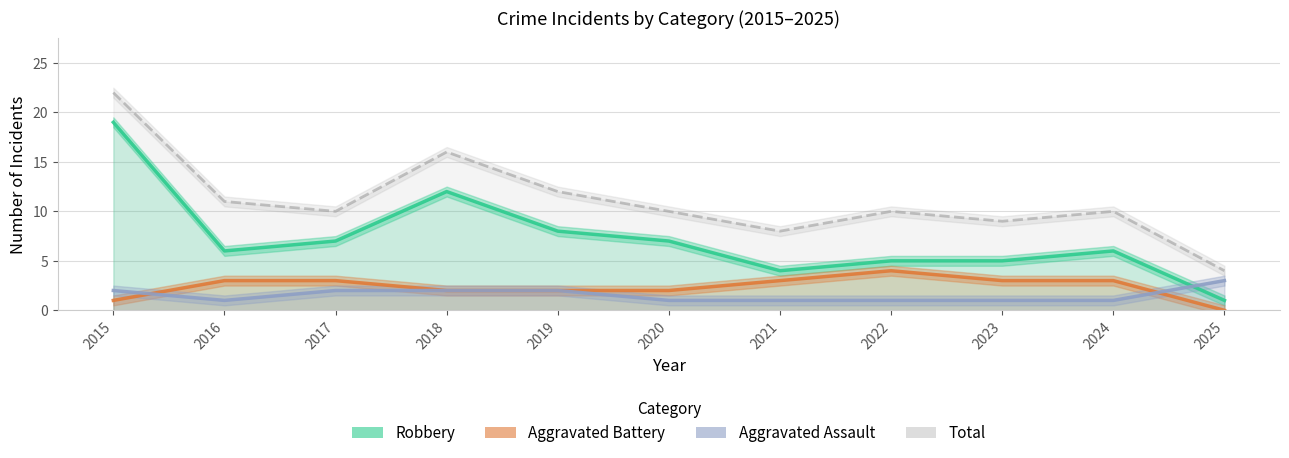

How many interior local valleys does the Aggravated Assault series have?

1